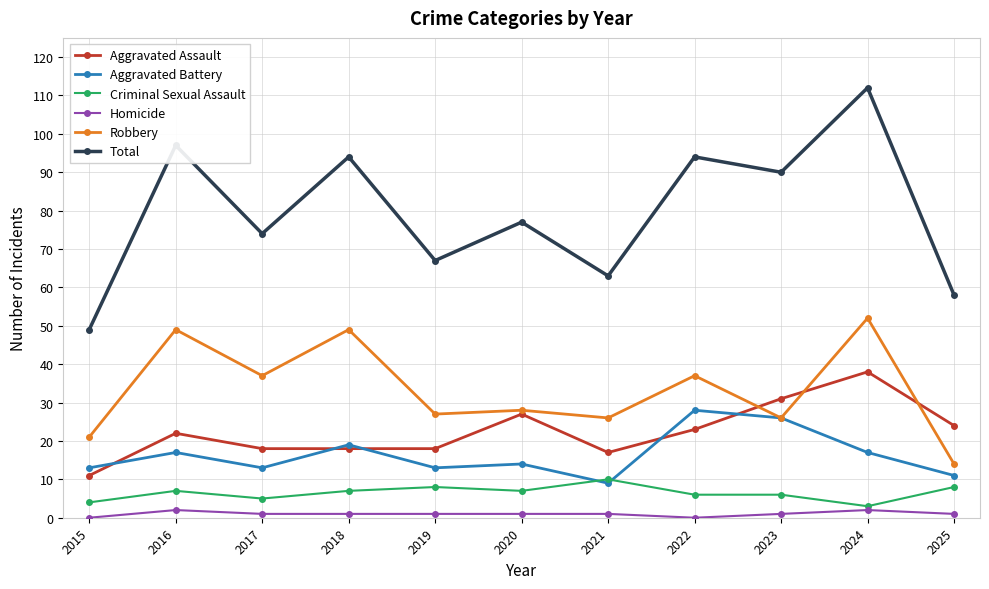

List the series in order of their peak value, lowest first.

Homicide, Criminal Sexual Assault, Aggravated Battery, Aggravated Assault, Robbery, Total